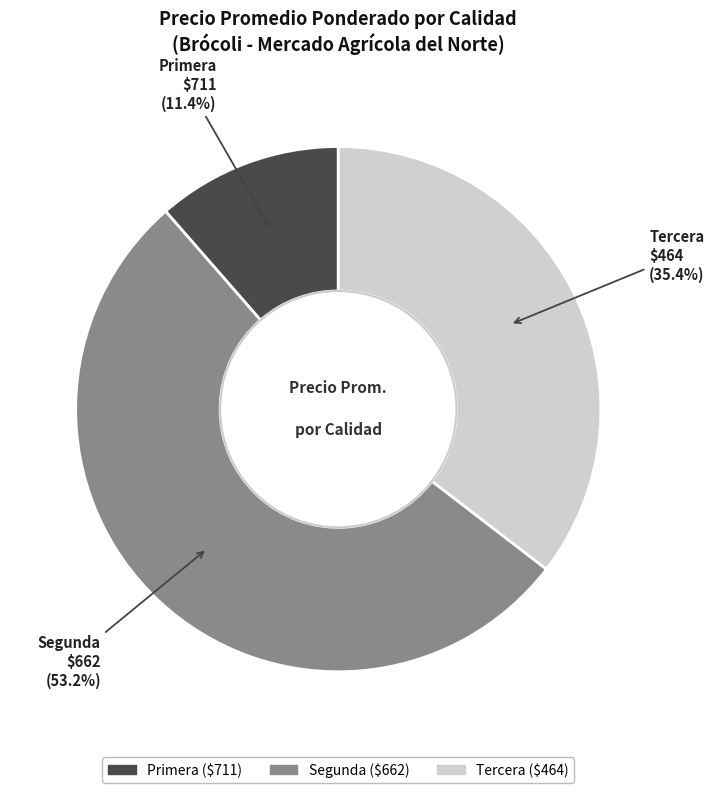

Approximately how many times larger is the value at Primera compared to Tercera?

0.3